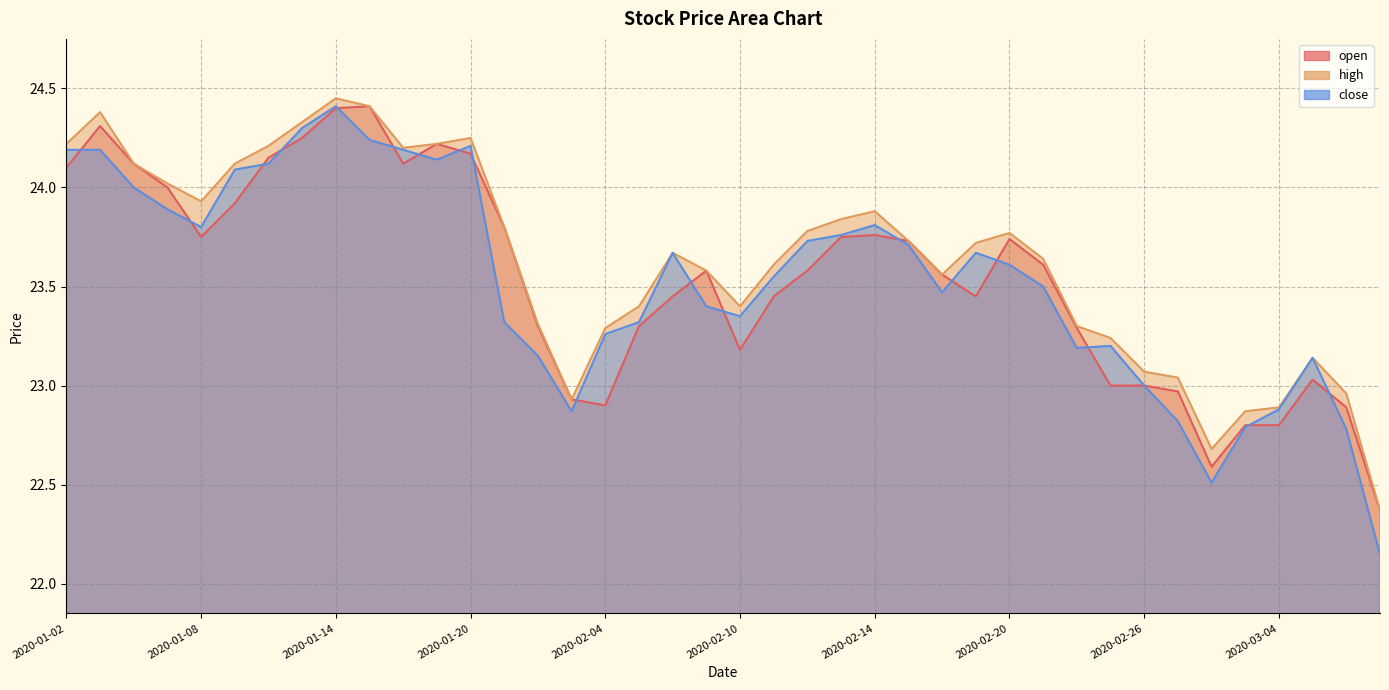

Is it true that high equals 23.9 at 2020-01-08?

True